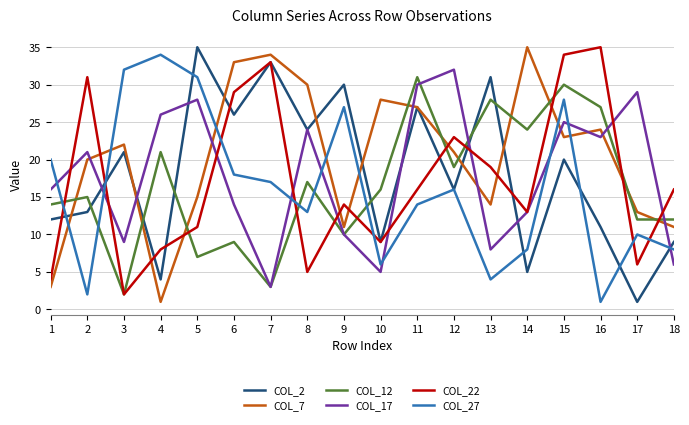

At which category is the sum across all series the highest?

15